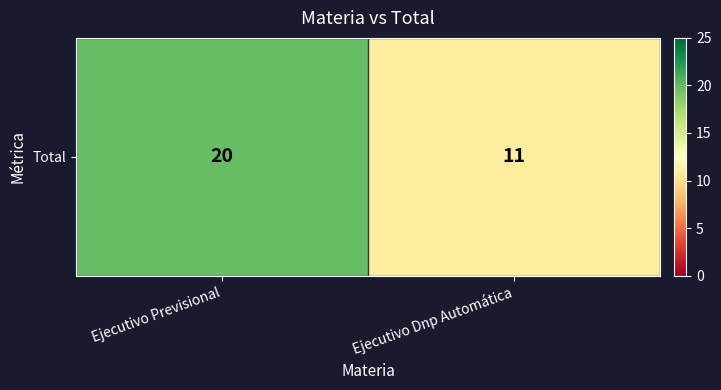

What is the maximum value shown in the chart?

20